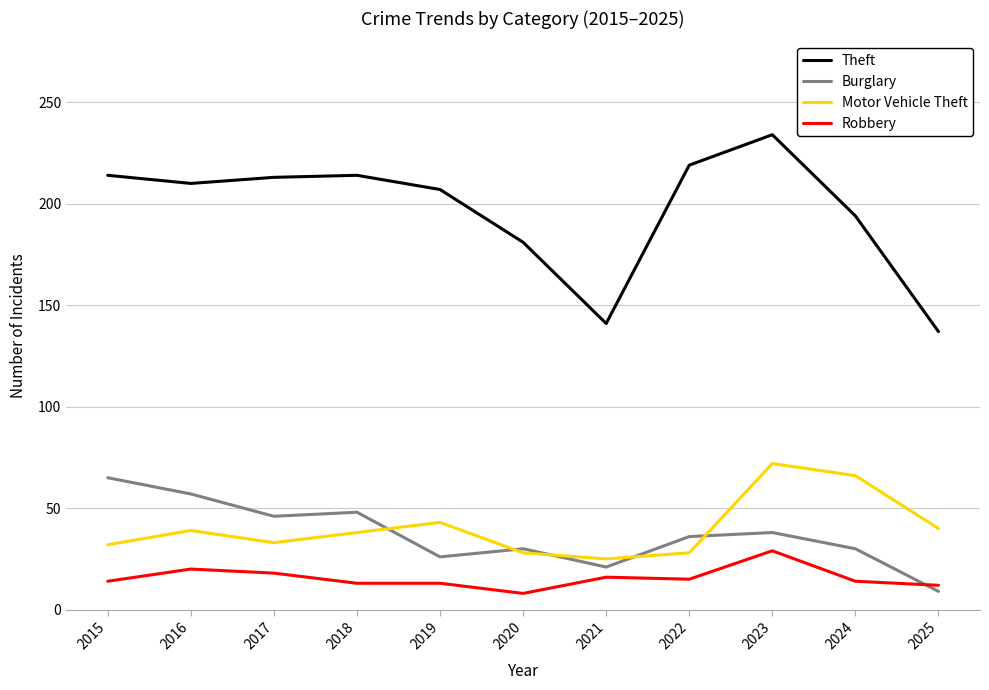

What value does the Burglary series have at 2018?

48